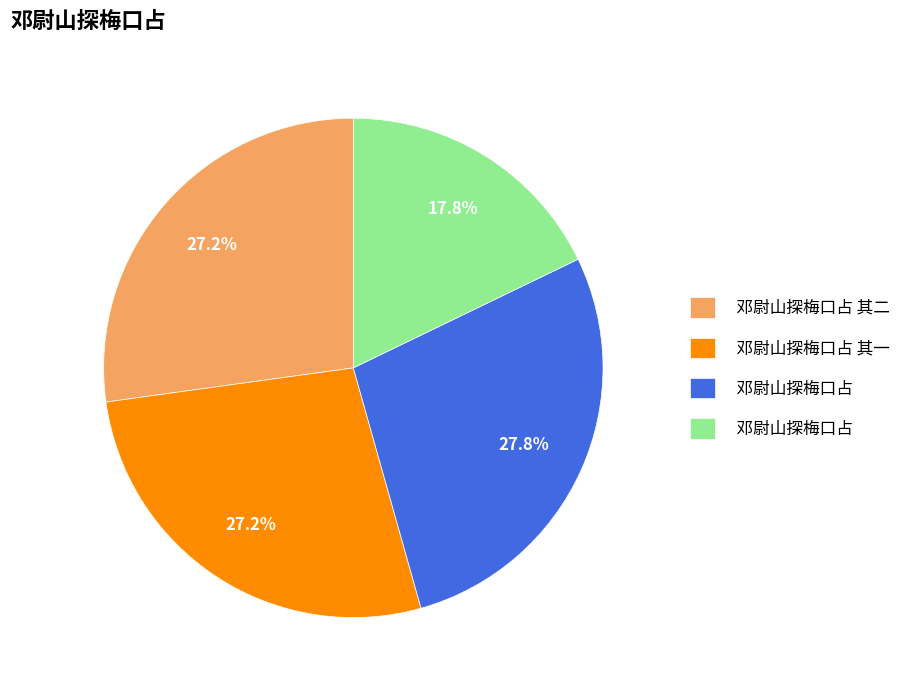

Is there a majority slice in this chart?

No